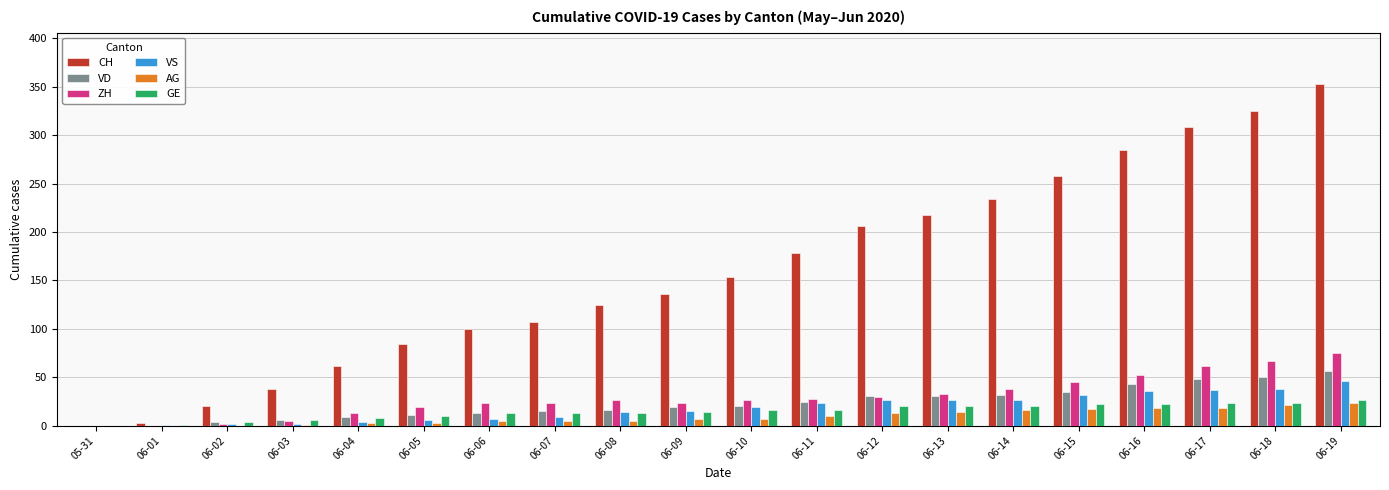

The GE series shows 38 at 06-15. True or false?

False